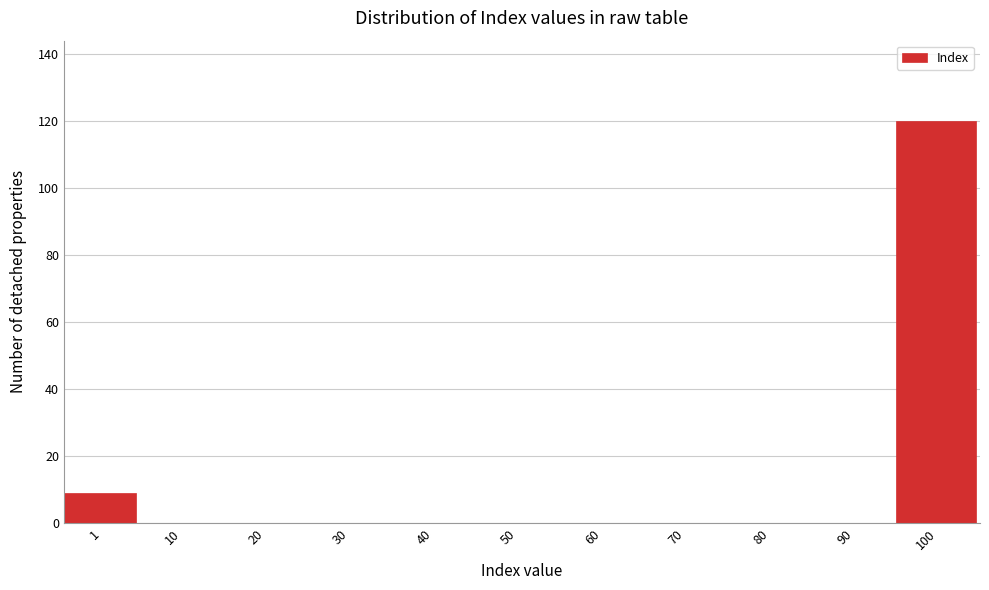

Reading left to right, list all the values displayed in this chart.

1=9	10=0	20=0	30=0	40=0	50=0	60=0	70=0	80=0	90=0	100=120